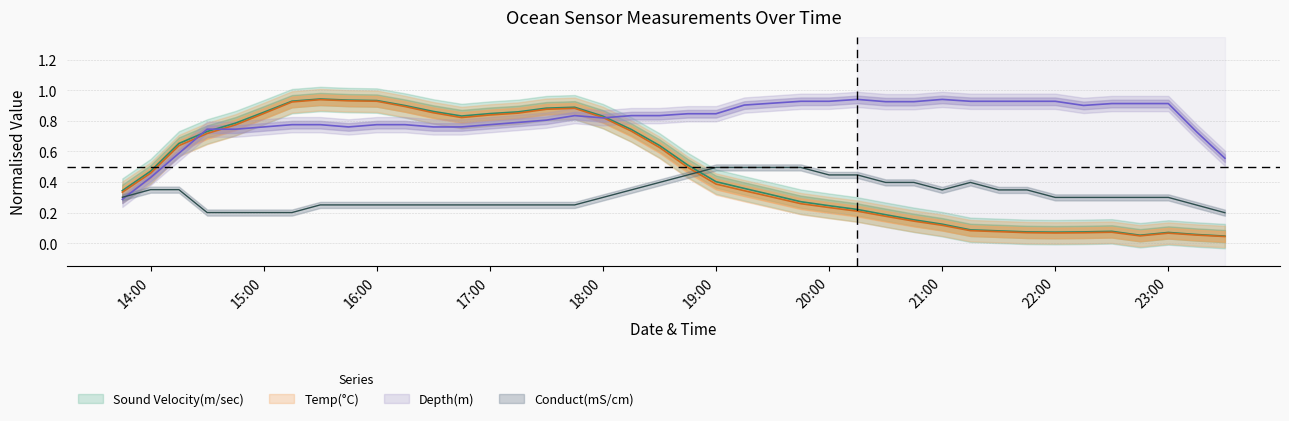

At which label is Temp(°C) closest to 0?

2021-03-11 23:30